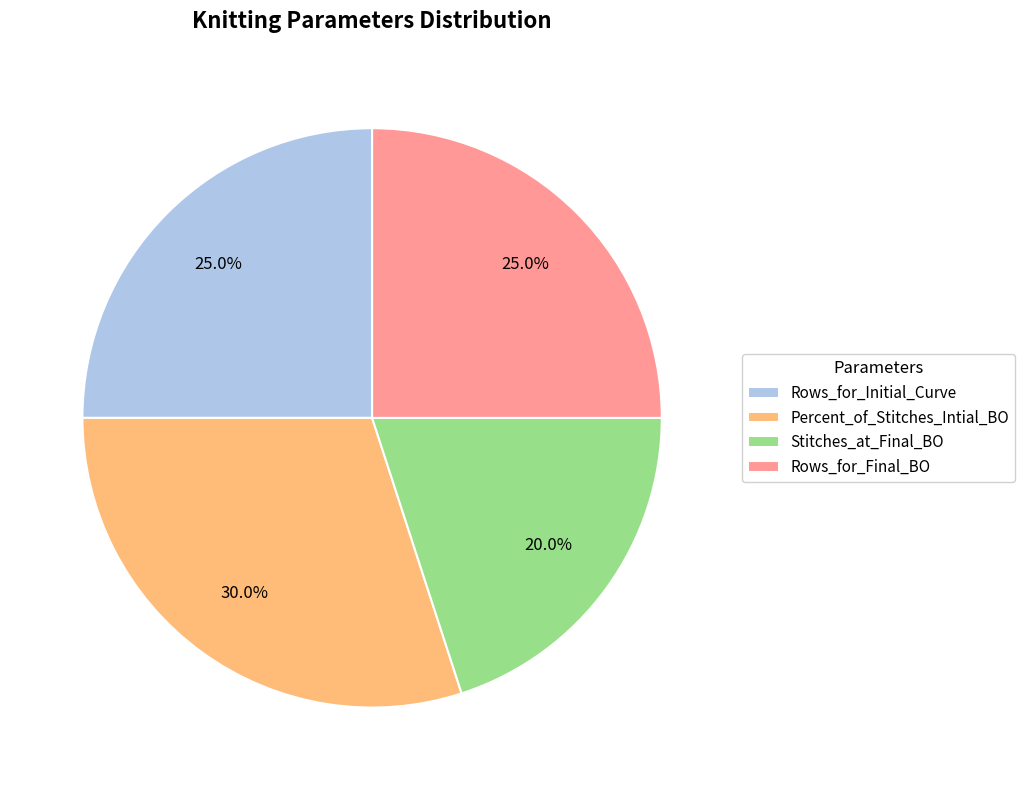

To the nearest percent, what percentage of the pie is Rows_for_Initial_Curve?

25%